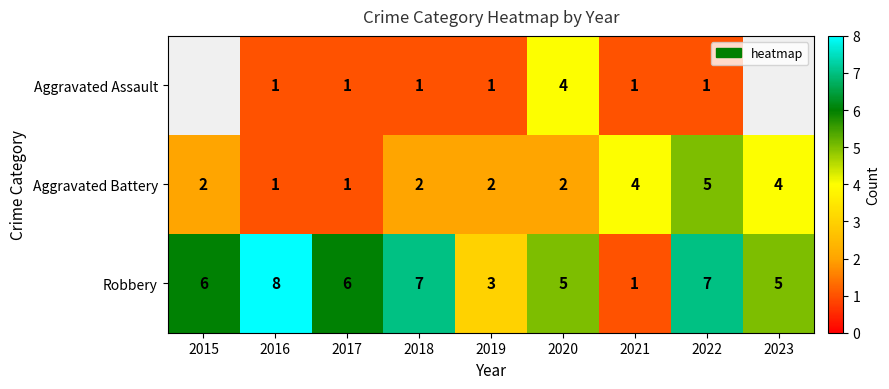

Count the Aggravated Battery values in the range 2 to 4.

6